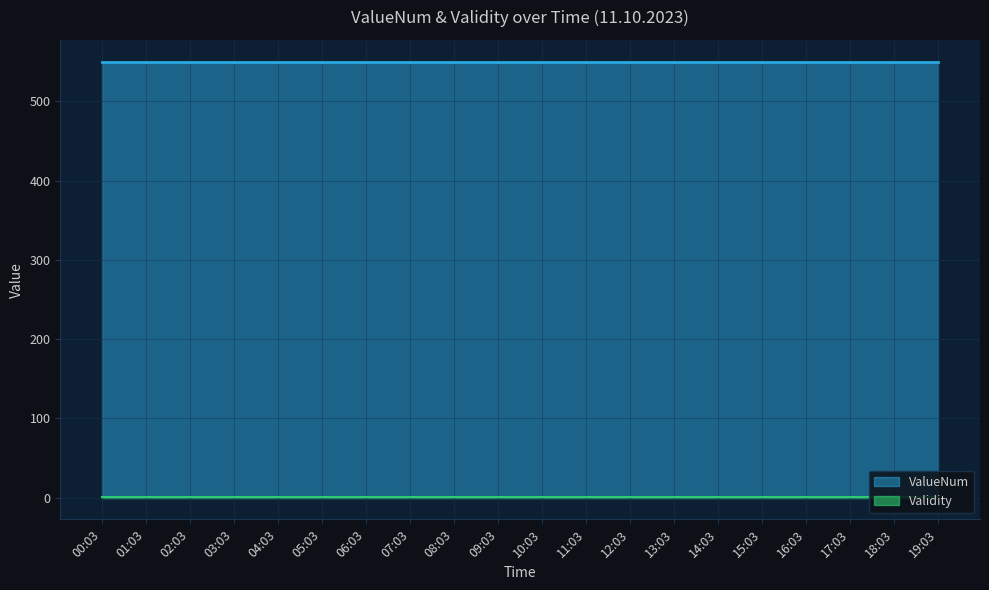

The Validity series shows 1 at 14:03. True or false?

True